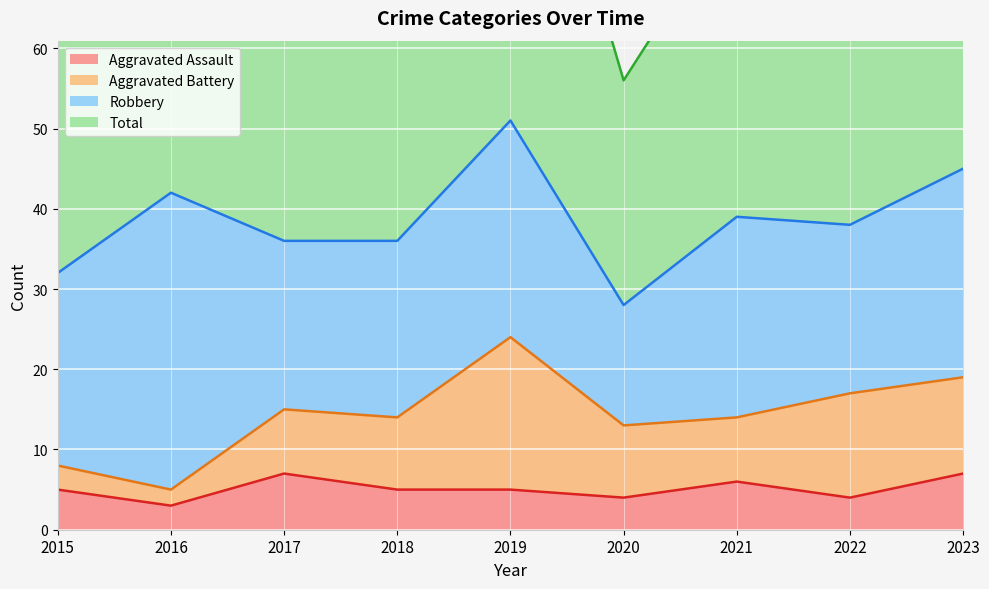

Is it true that Total equals 72 at 2017?

True